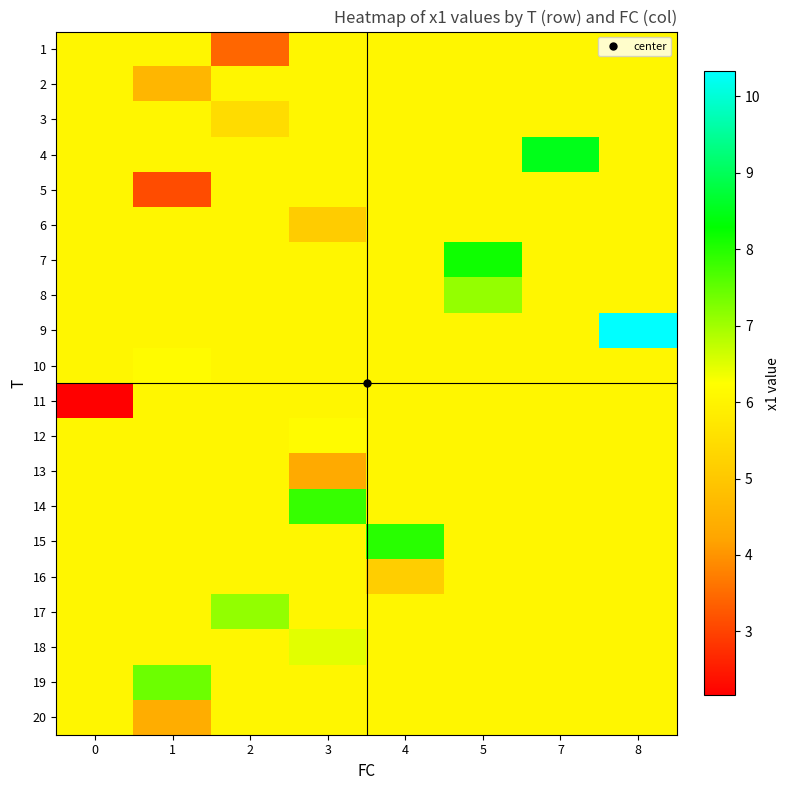

Reading left to right, transcribe all the data shown in this chart.

1: 0=6.0	1=6.0	2=3.4	3=6.0	4=6.0	5=6.0	7=6.0	8=6.0
2: 0=6.0	1=4.6	2=6.0	3=6.0	4=6.0	5=6.0	7=6.0	8=6.0
3: 0=6.0	1=6.0	2=5.5	3=6.0	4=6.0	5=6.0	7=6.0	8=6.0
4: 0=6.0	1=6.0	2=6.0	3=6.0	4=6.0	5=6.0	7=8.5	8=6.0
5: 0=6.0	1=3.1	2=6.0	3=6.0	4=6.0	5=6.0	7=6.0	8=6.0
6: 0=6.0	1=6.0	2=6.0	3=5.1	4=6.0	5=6.0	7=6.0	8=6.0
7: 0=6.0	1=6.0	2=6.0	3=6.0	4=6.0	5=8.2	7=6.0	8=6.0
8: 0=6.0	1=6.0	2=6.0	3=6.0	4=6.0	5=7.1	7=6.0	8=6.0
9: 0=6.0	1=6.0	2=6.0	3=6.0	4=6.0	5=6.0	7=6.0	8=10.3
10: 0=6.0	1=6.2	2=6.0	3=6.0	4=6.0	5=6.0	7=6.0	8=6.0
11: 0=2.2	1=6.0	2=6.0	3=6.0	4=6.0	5=6.0	7=6.0	8=6.0
12: 0=6.0	1=6.0	2=6.0	3=6.2	4=6.0	5=6.0	7=6.0	8=6.0
13: 0=6.0	1=6.0	2=6.0	3=4.3	4=6.0	5=6.0	7=6.0	8=6.0
14: 0=6.0	1=6.0	2=6.0	3=7.9	4=6.0	5=6.0	7=6.0	8=6.0
15: 0=6.0	1=6.0	2=6.0	3=6.0	4=8.0	5=6.0	7=6.0	8=6.0
16: 0=6.0	1=6.0	2=6.0	3=6.0	4=5.1	5=6.0	7=6.0	8=6.0
17: 0=6.0	1=6.0	2=7.1	3=6.0	4=6.0	5=6.0	7=6.0	8=6.0
18: 0=6.0	1=6.0	2=6.0	3=6.5	4=6.0	5=6.0	7=6.0	8=6.0
19: 0=6.0	1=7.4	2=6.0	3=6.0	4=6.0	5=6.0	7=6.0	8=6.0
20: 0=6.0	1=4.4	2=6.0	3=6.0	4=6.0	5=6.0	7=6.0	8=6.0